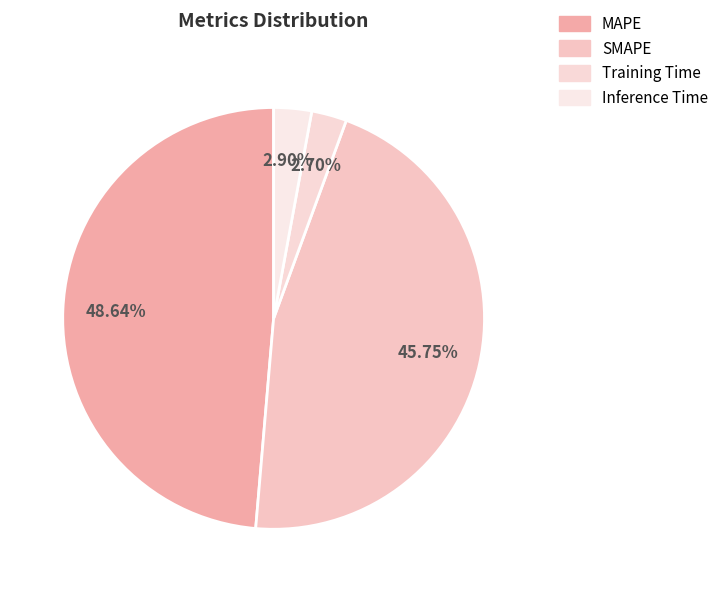

To the nearest percent, what is the combined percentage of MAPE and SMAPE?

94%